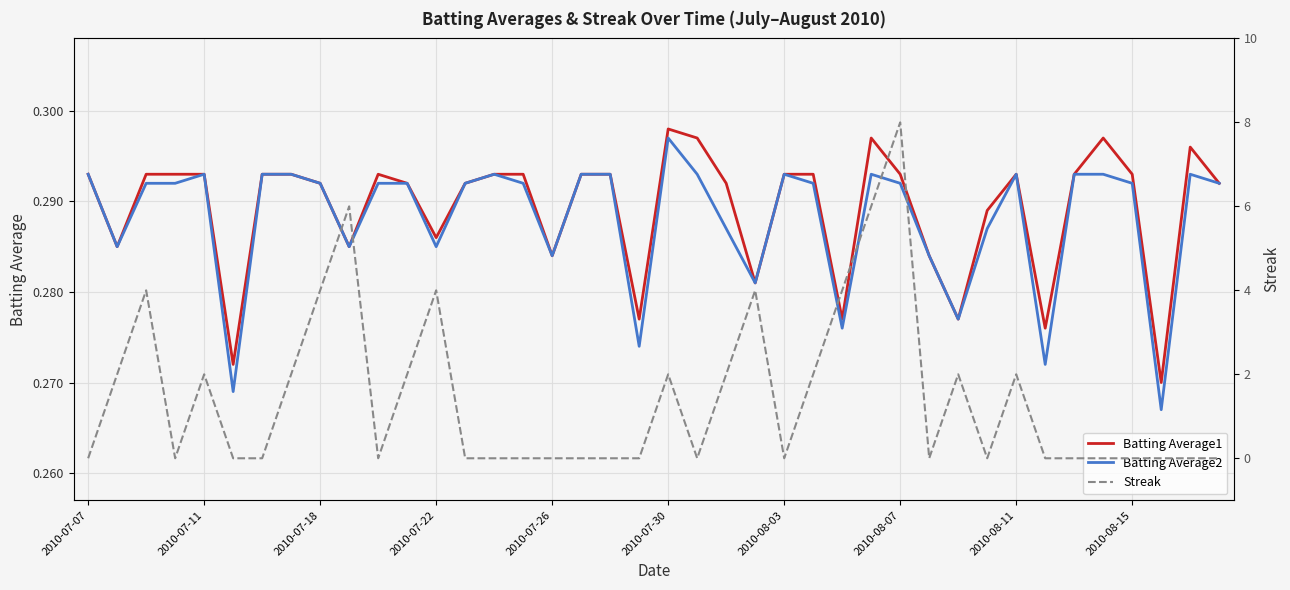

What position from the left is 33?

34